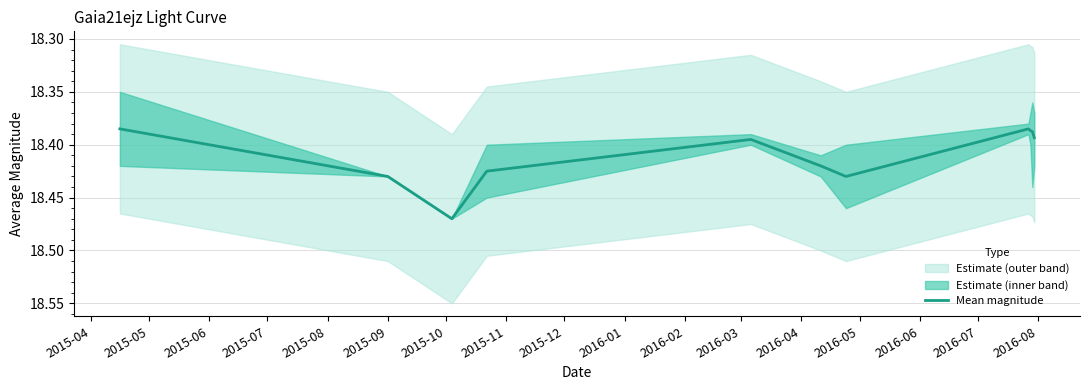

Reading right to left, what are all the values shown in this chart?

18.4	18.4	18.4	18.4	18.4	18.4	18.4	18.4	18.5	18.4	18.4